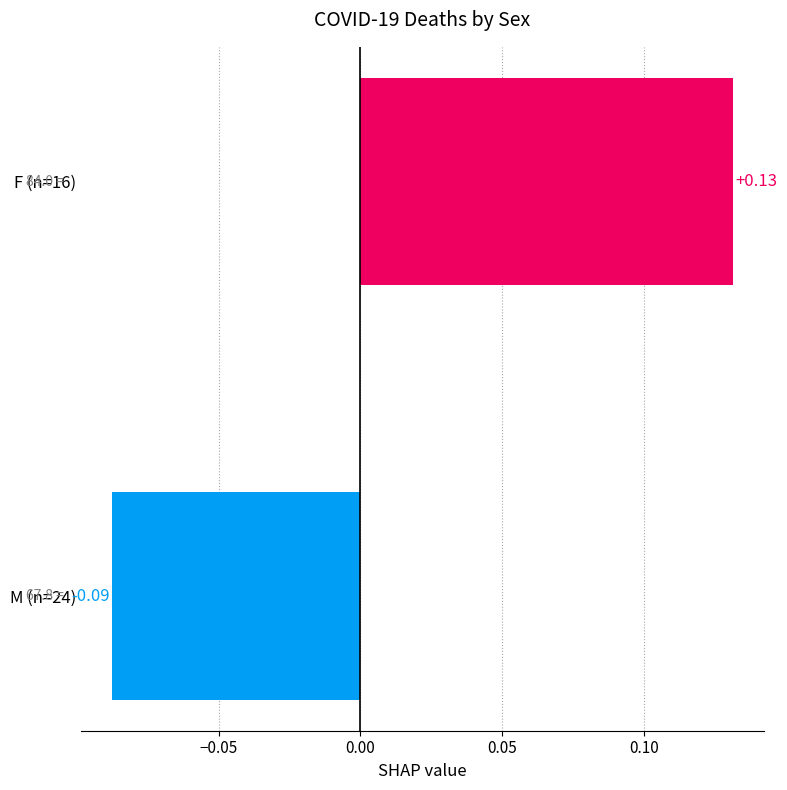

Which label corresponds to the largest value in the chart?

F (n=16)